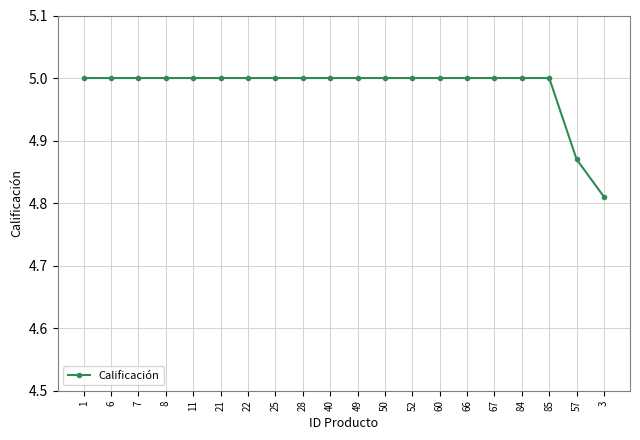

What is the maximum value shown in the chart?

5.0